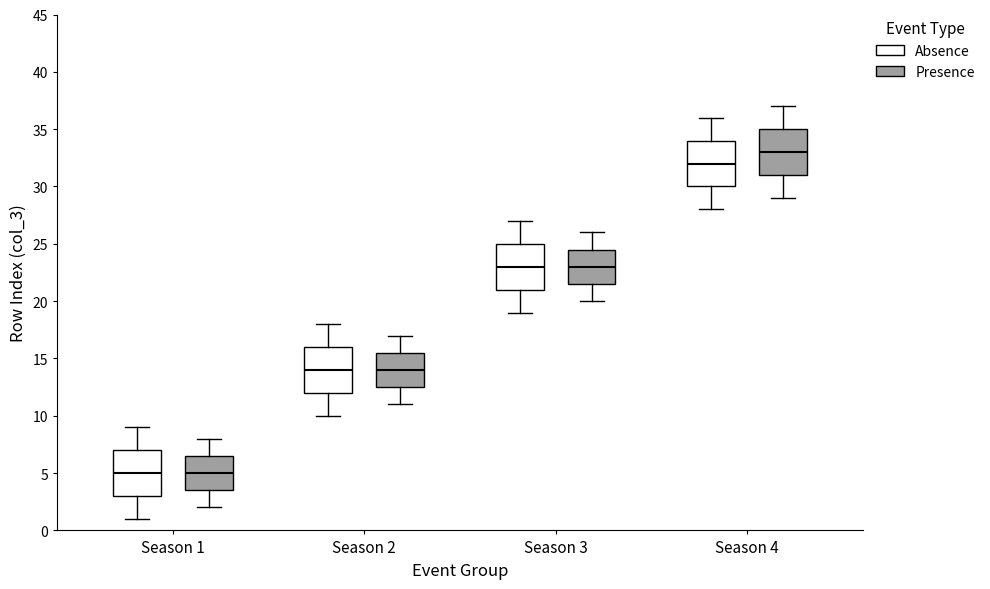

Reading left to right, read every box against the y-axis: the position of its median line, the range the box covers, and the ends of its whiskers. The values are not printed on the chart, so give them approximately, as read against the axis.

Season 1 (Absence): median 5.0, box 3.0 to 7.0, whiskers 1.0 to 9.0
Season 1 (Presence): median 5.0, box 3.5 to 6.5, whiskers 2.0 to 8.0
Season 2 (Absence): median 14.0, box 12.0 to 16.0, whiskers 10.0 to 18.0
Season 2 (Presence): median 14.0, box 12.5 to 15.5, whiskers 11.0 to 17.0
Season 3 (Absence): median 23.0, box 21.0 to 25.0, whiskers 19.0 to 27.0
Season 3 (Presence): median 23.0, box 21.5 to 24.5, whiskers 20.0 to 26.0
Season 4 (Absence): median 32.0, box 30.0 to 34.0, whiskers 28.0 to 36.0
Season 4 (Presence): median 33.0, box 31.0 to 35.0, whiskers 29.0 to 37.0